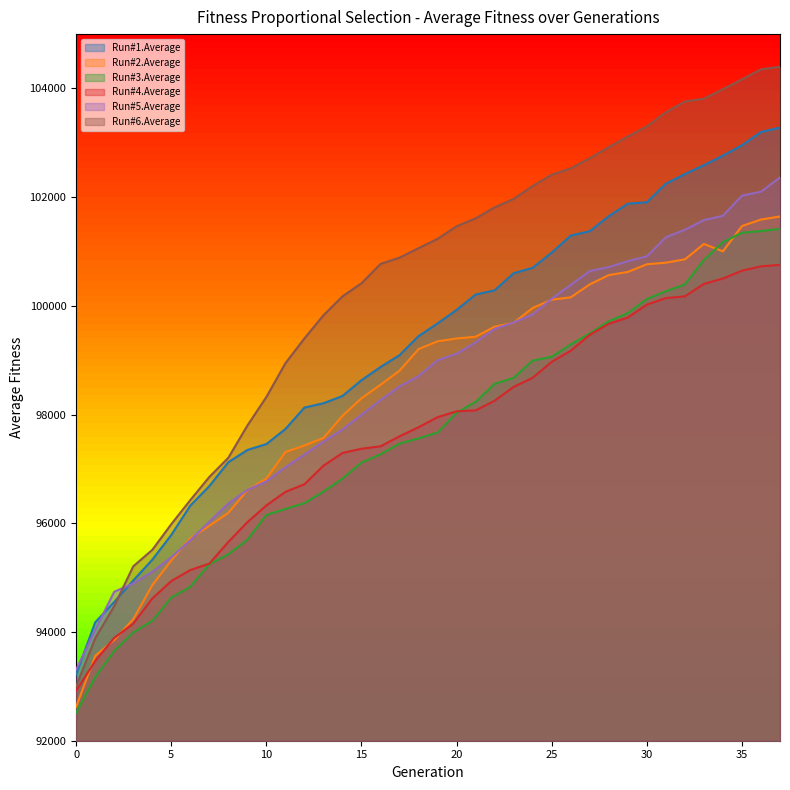

What is the minimum value for Run#2.Average?

92625.3